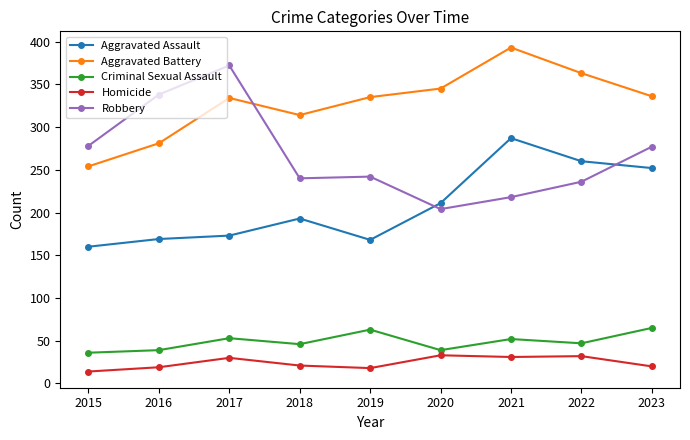

Is the value of Aggravated Assault at 2021 greater than the value of Aggravated Battery at 2016?

Yes